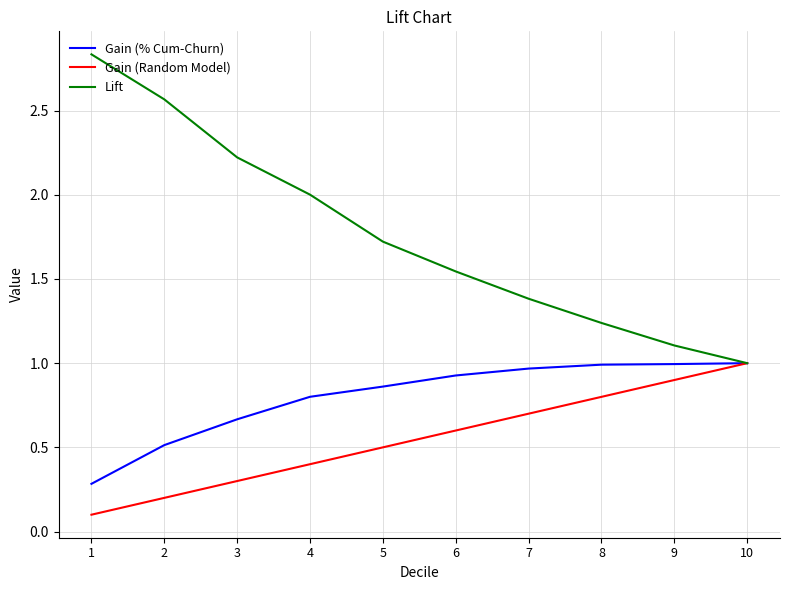

Rank the categories by Lift value from lowest to highest.

10, 9, 8, 7, 6, 5, 4, 3, 2, 1